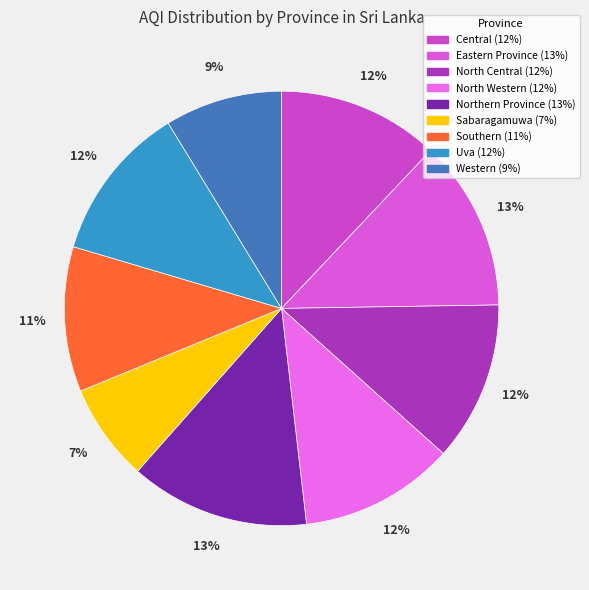

To the nearest percent, what percentage of the pie is Uva?

12%